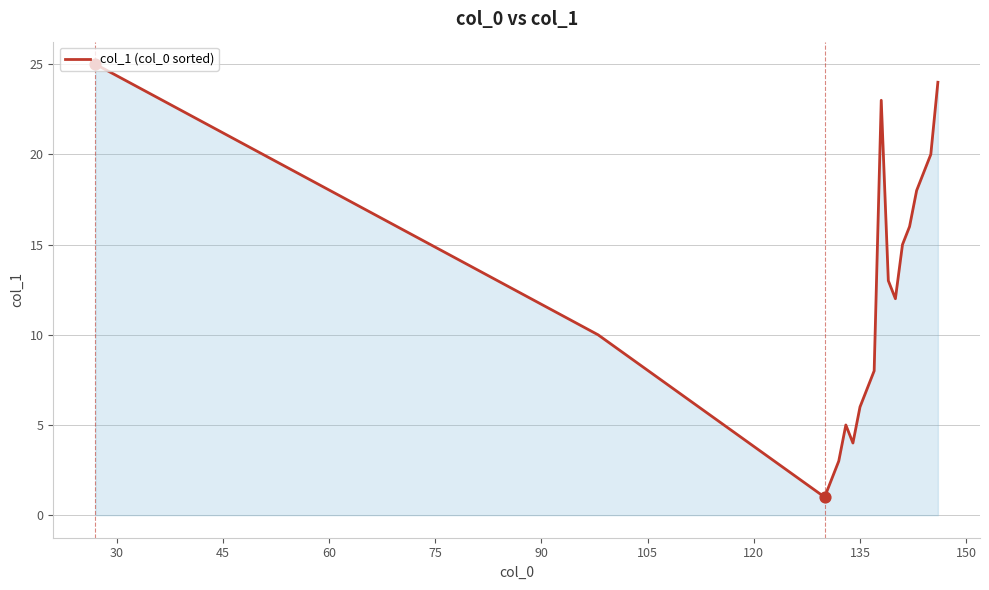

What is the greatest value displayed?

25